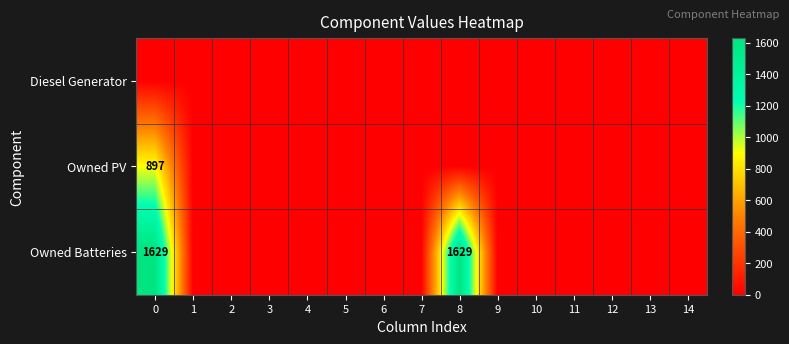

True or false: Owned PV has a value of 897 at 0.

True